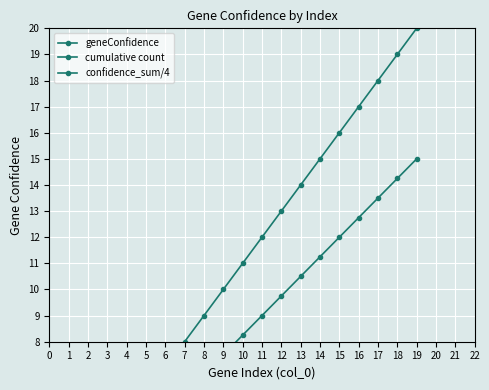

True or false: geneConfidence and cumulative count intersect in this chart.

False